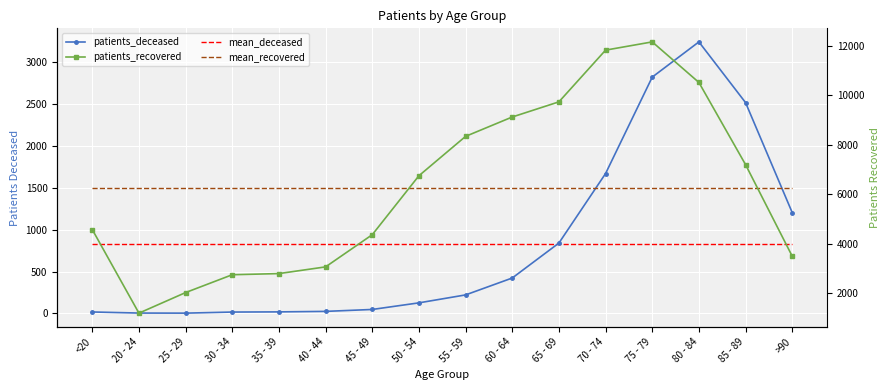

True or false: patients_recovered has more than 2 interior local peaks.

False